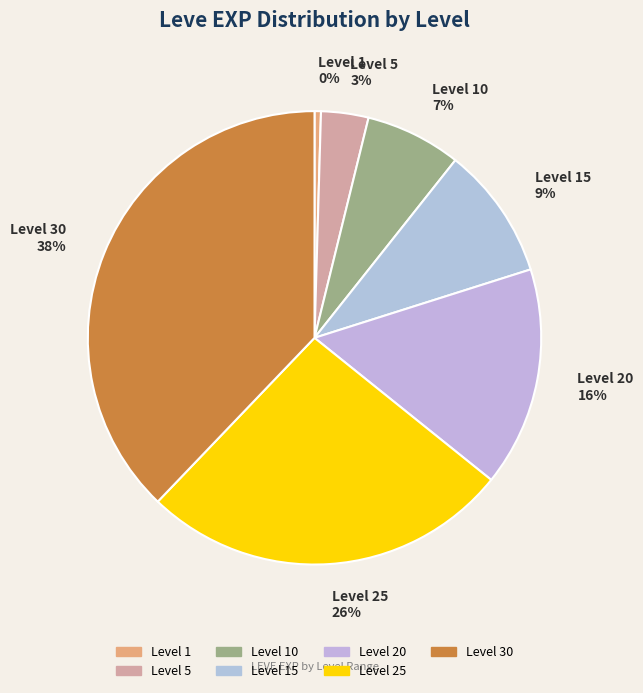

The Level 5 slice represents 3% of the pie. True or false?

True